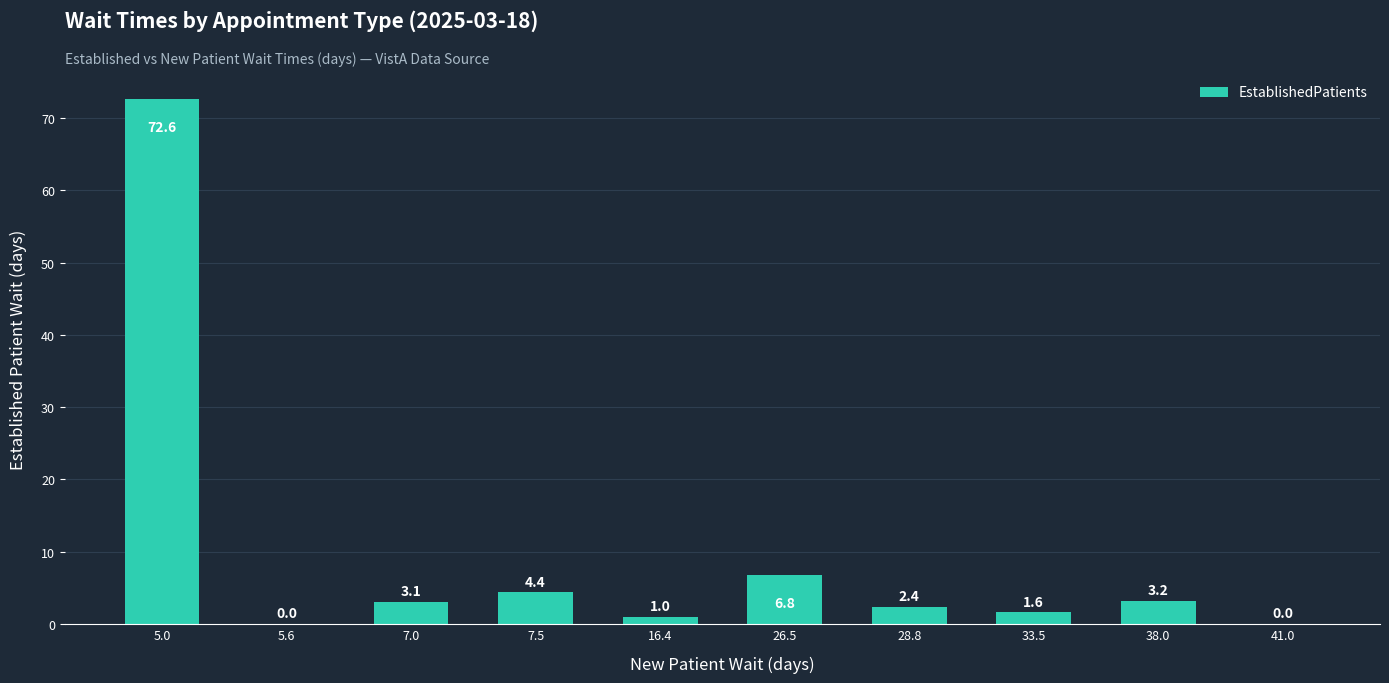

Which label corresponds to the largest value in the chart?

5.0